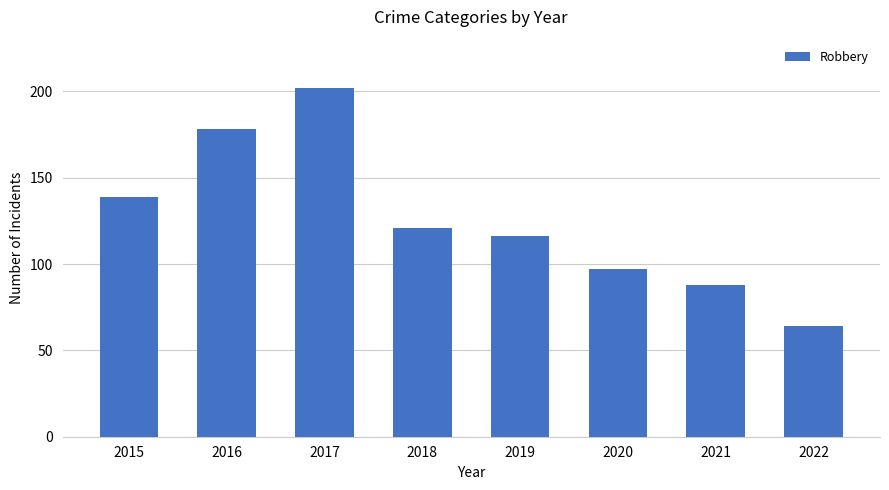

The value at 2017 is 85. True or false?

False